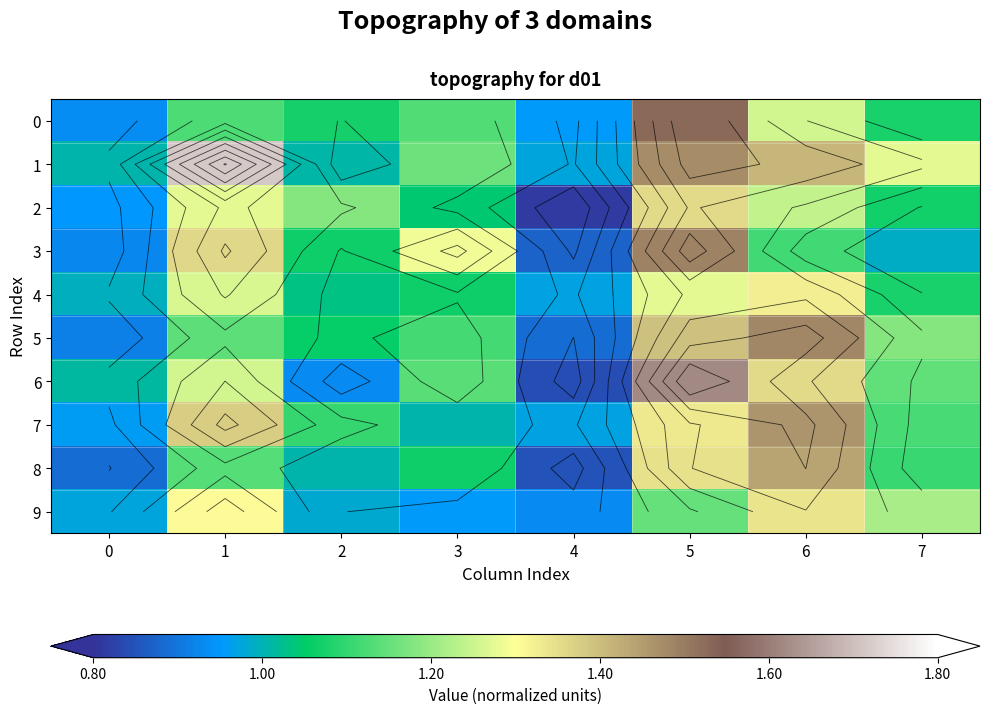

How many values in the 9 series exceed 1?

4